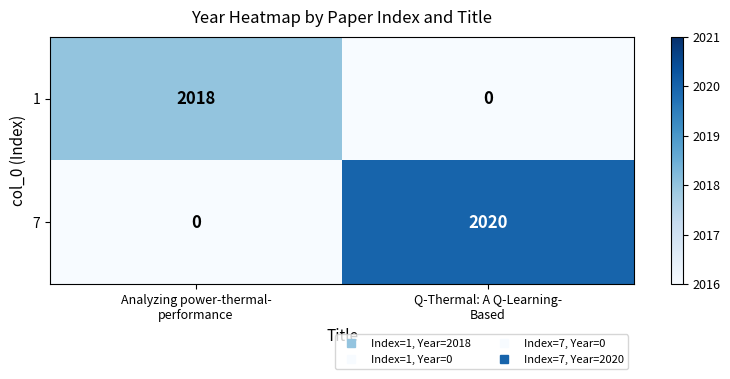

How many distinct data groups are displayed?

2